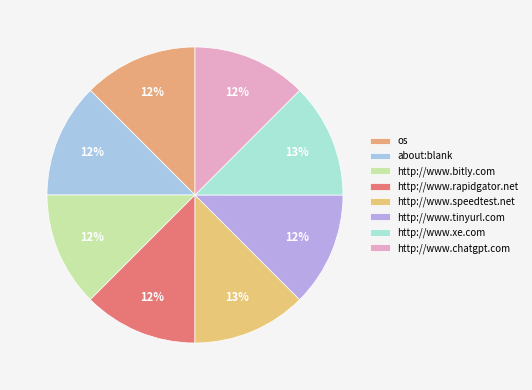

What percentage is the http://www.chatgpt.com slice, to the nearest percent?

12%